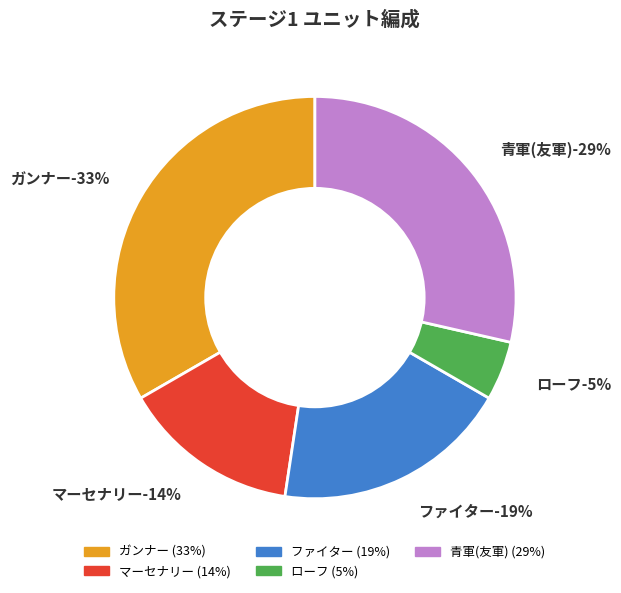

What is the smallest slice in the pie chart?

ローフ